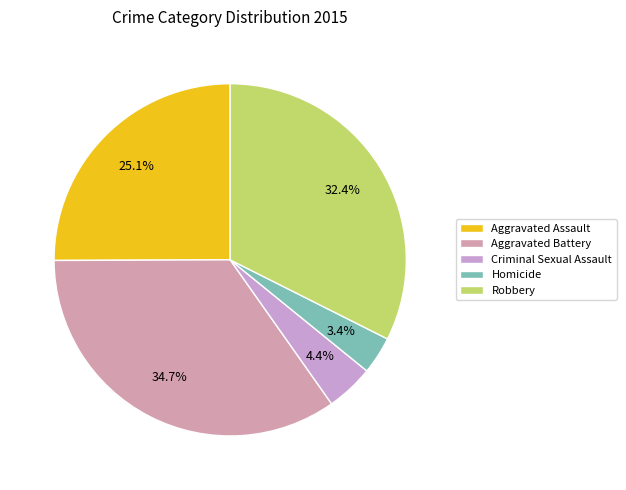

To the nearest percent, what portion does Robbery represent?

32%